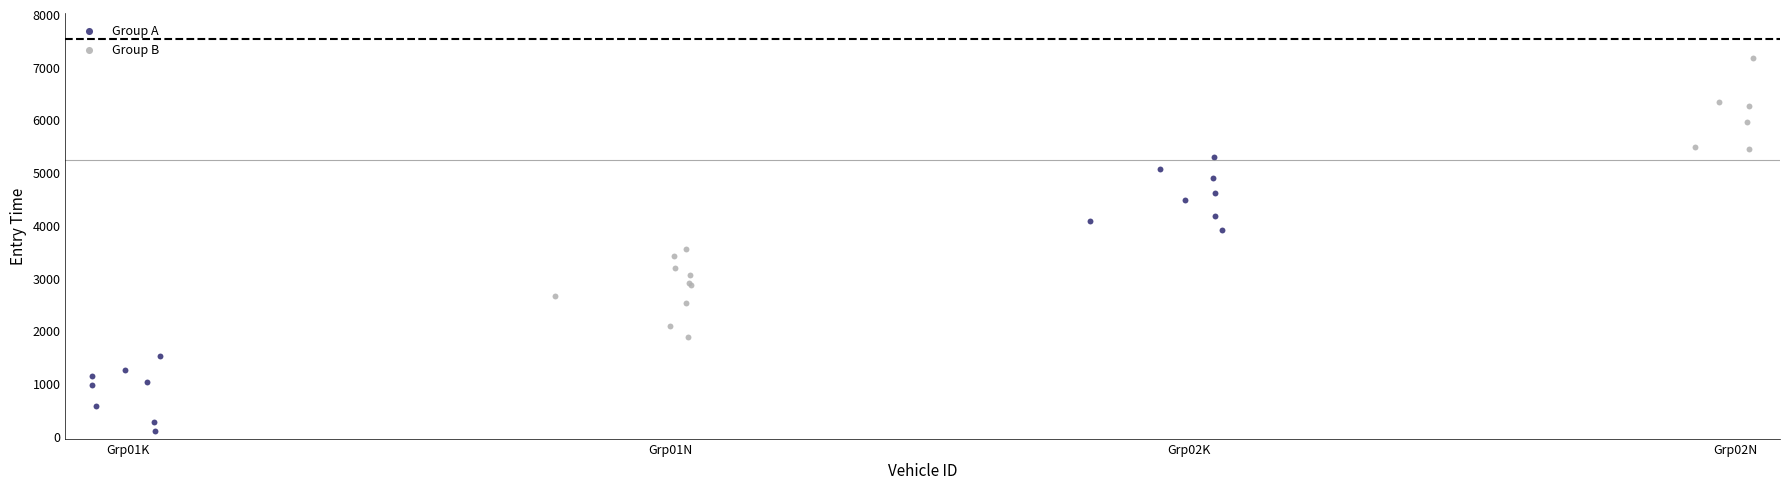

Which series contains the highest Y value?

Group B